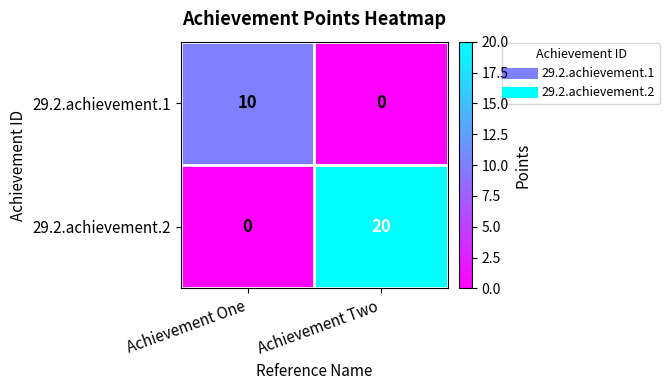

Rank the categories by 29.2.achievement.2 value from lowest to highest.

Achievement One, Achievement Two